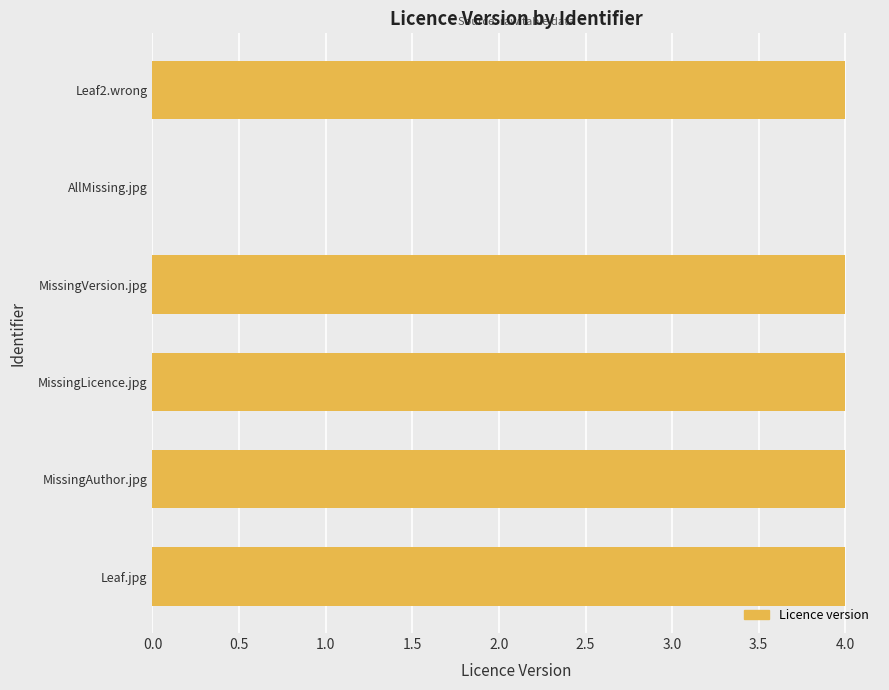

What is the maximum value shown in the chart?

4